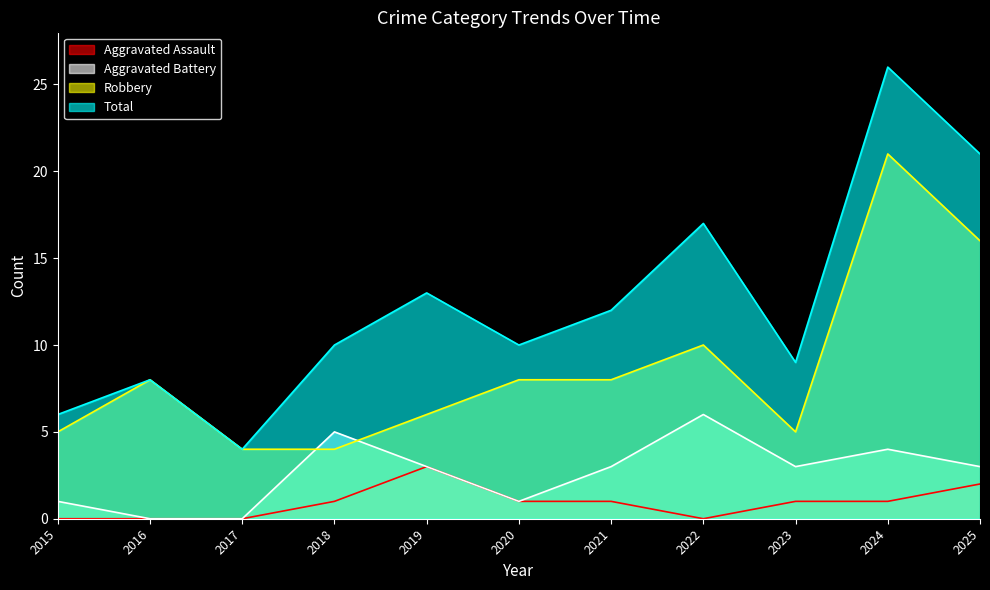

What is the approximate value of Aggravated Battery at 2018?

5